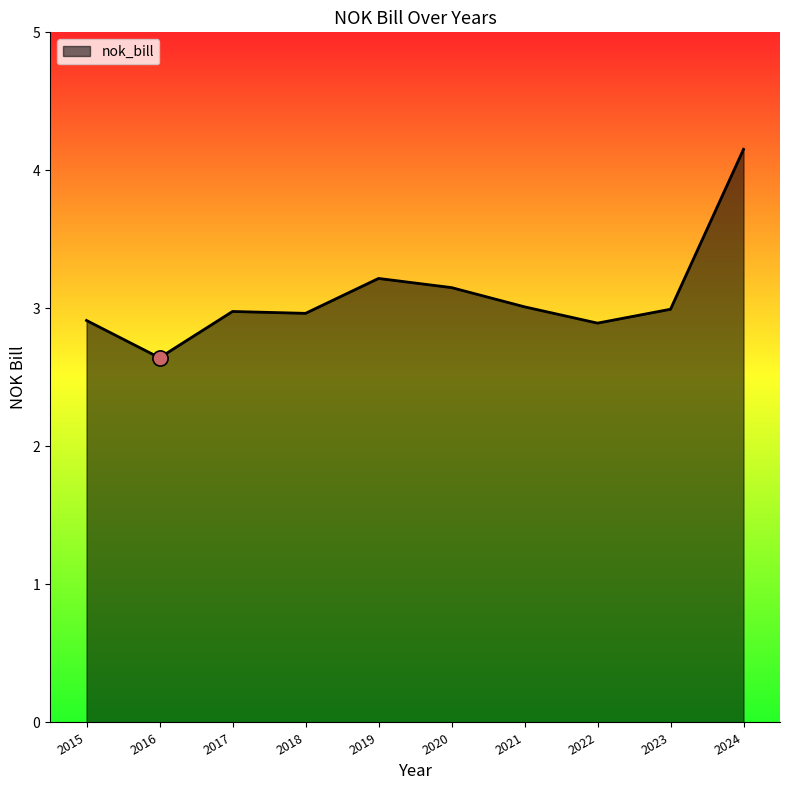

What is the ratio of the value at 2023 to the value at 2022?

1.0